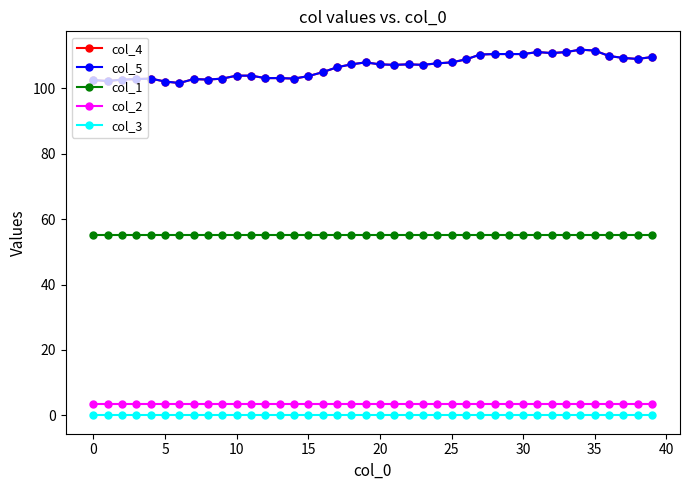

How many categories are shown in the chart?

40